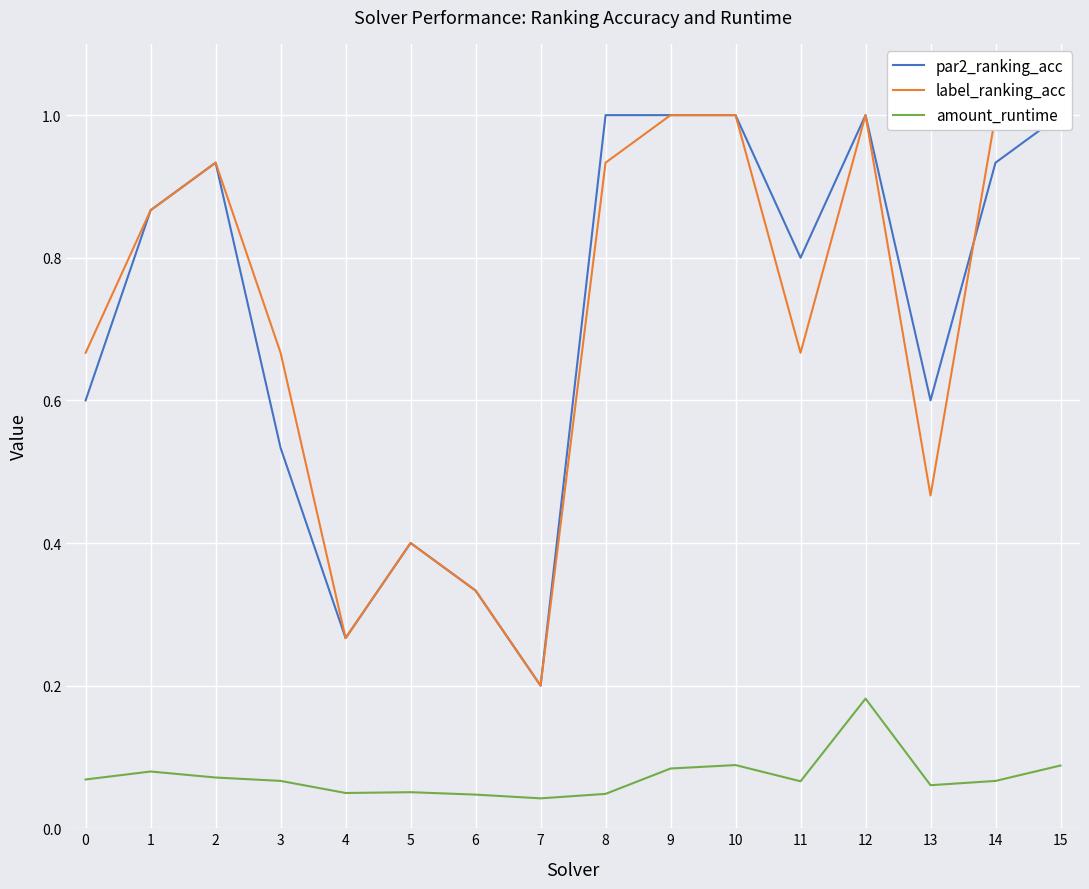

Reading right to left, what are all the values shown in this chart?

par2_ranking_acc: 1.0	0.9	0.6	1.0	0.8	1.0	1.0	1.0	0.2	0.3	0.4	0.3	0.5	0.9	0.9	0.6
label_ranking_acc: 1.0	1.0	0.5	1.0	0.7	1.0	1.0	0.9	0.2	0.3	0.4	0.3	0.7	0.9	0.9	0.7
amount_runtime: 0.1	0.1	0.1	0.2	0.1	0.1	0.1	0.0	0.0	0.0	0.1	0.0	0.1	0.1	0.1	0.1